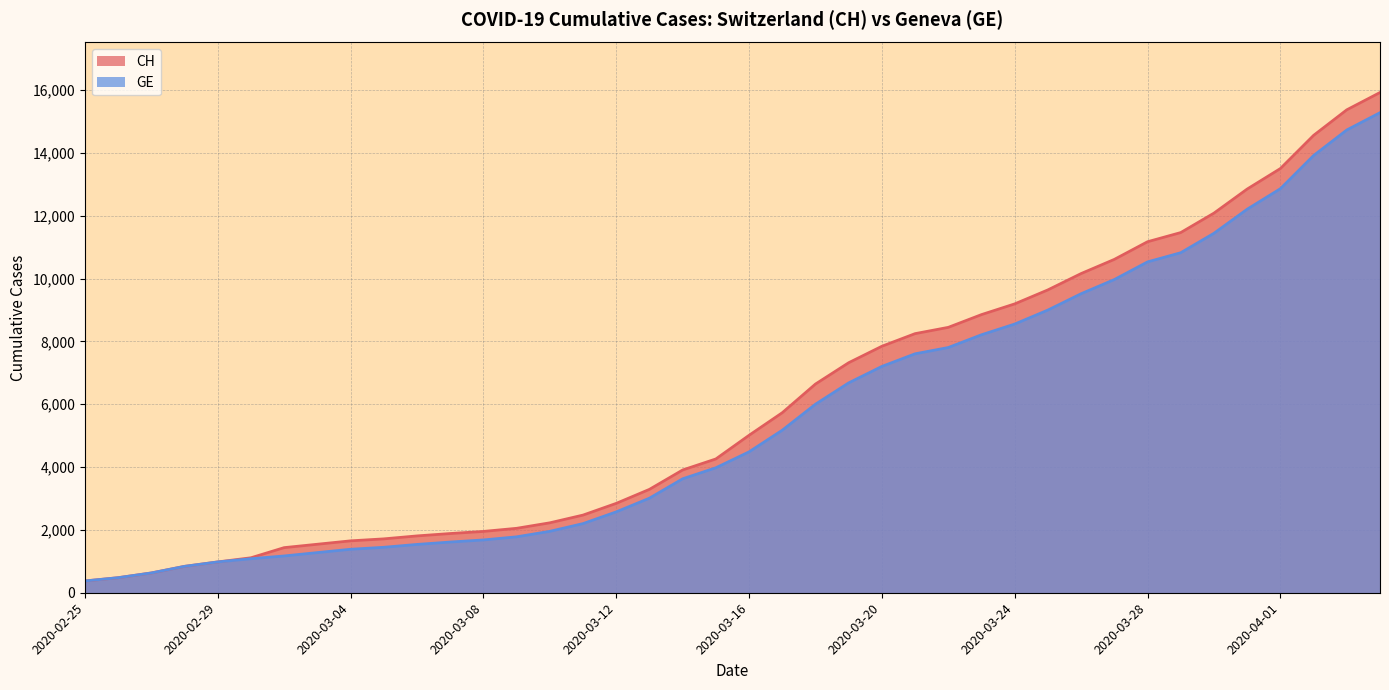

What is the difference between the second highest and minimum values in the CH series?

15000